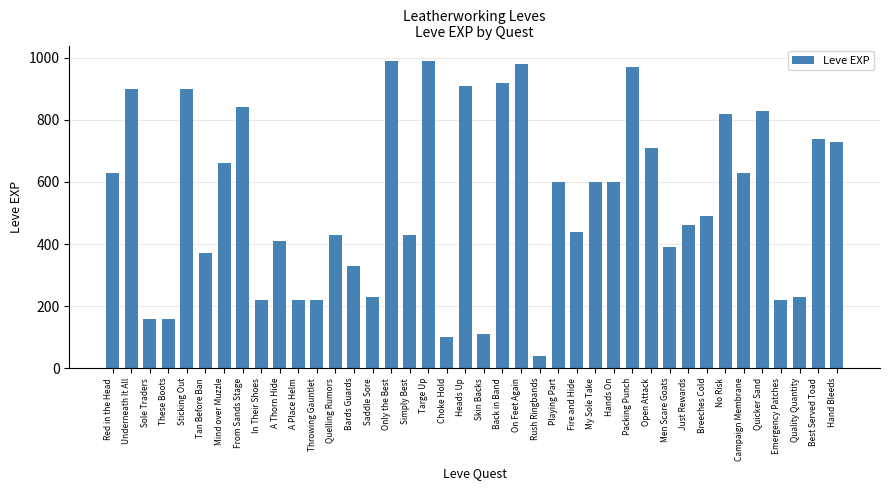

What is the maximum value shown in the chart?

990